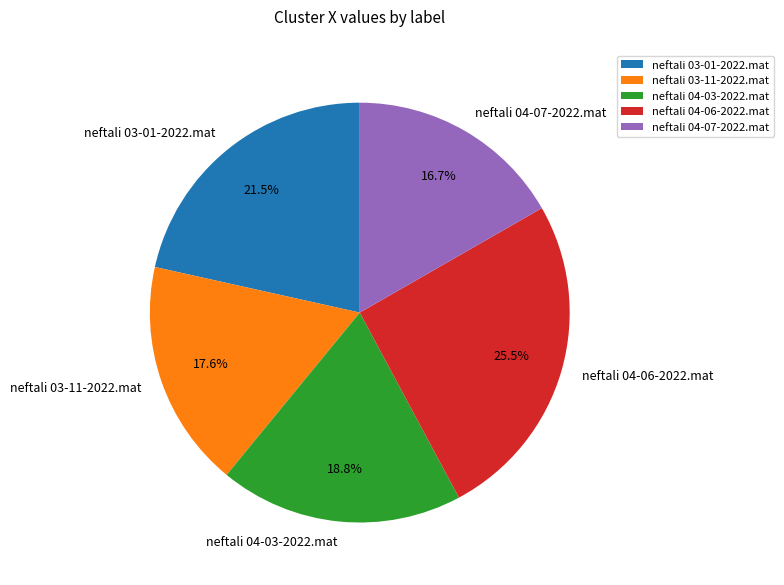

How much of the chart is everything except neftali 04-07-2022.mat?

83.3%